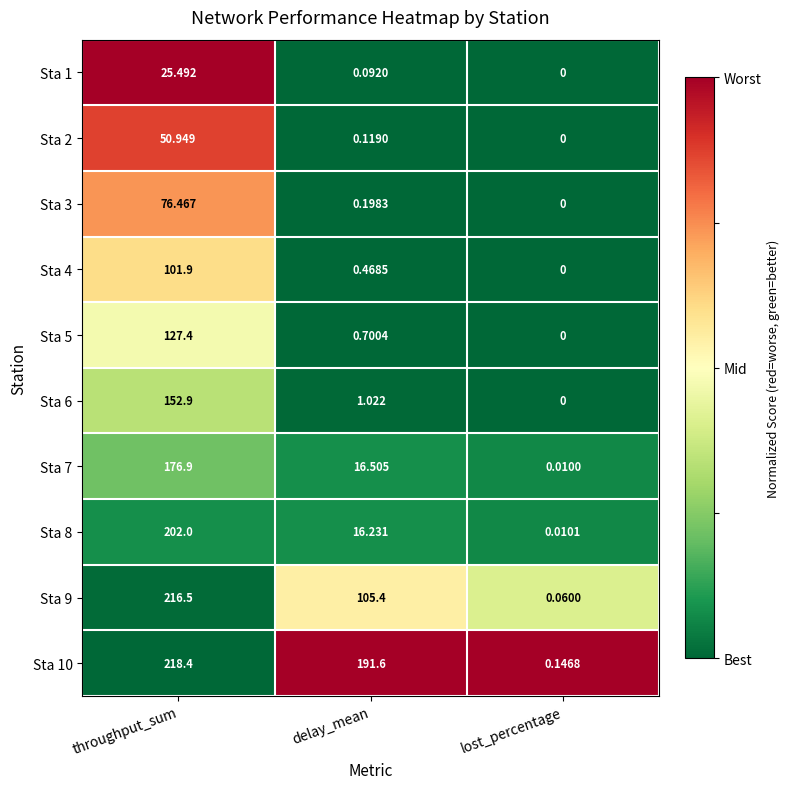

Which label corresponds to the largest value in the chart?

throughput_sum